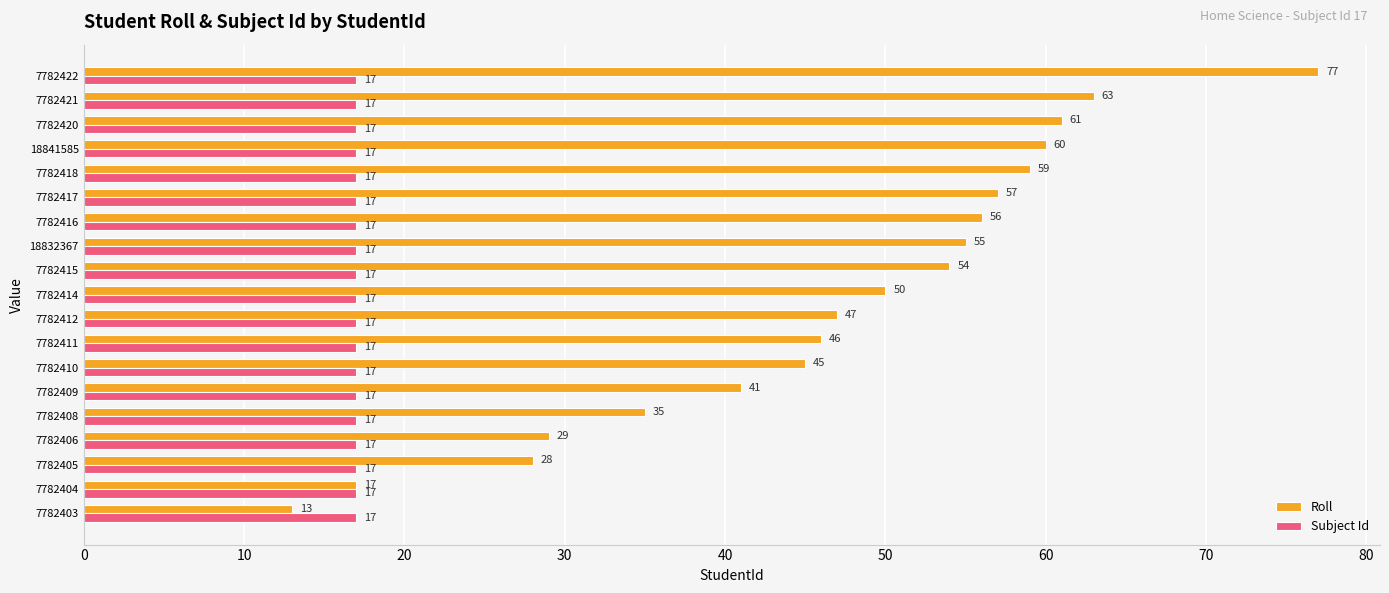

List the labels in order of Roll value, largest first.

7782422, 7782421, 7782420, 18841585, 7782418, 7782417, 7782416, 18832367, 7782415, 7782414, 7782412, 7782411, 7782410, 7782409, 7782408, 7782406, 7782405, 7782404, 7782403